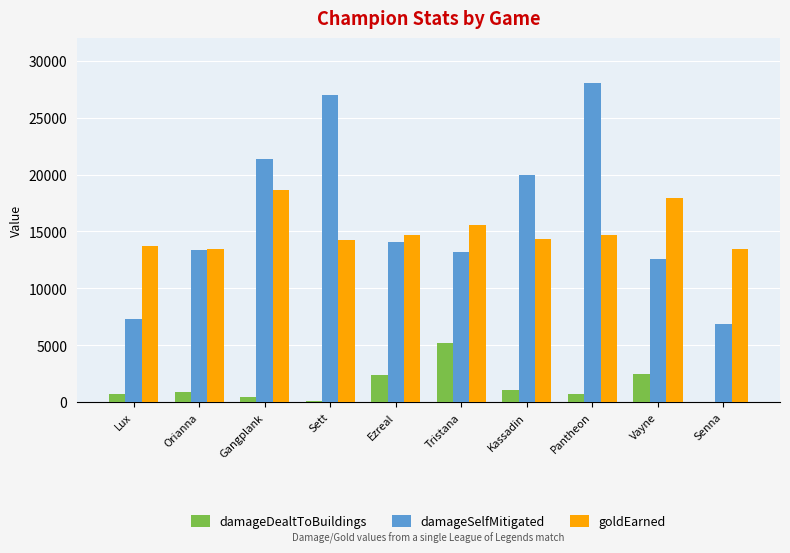

Is it true that damageDealtToBuildings equals 1068 at Kassadin?

True